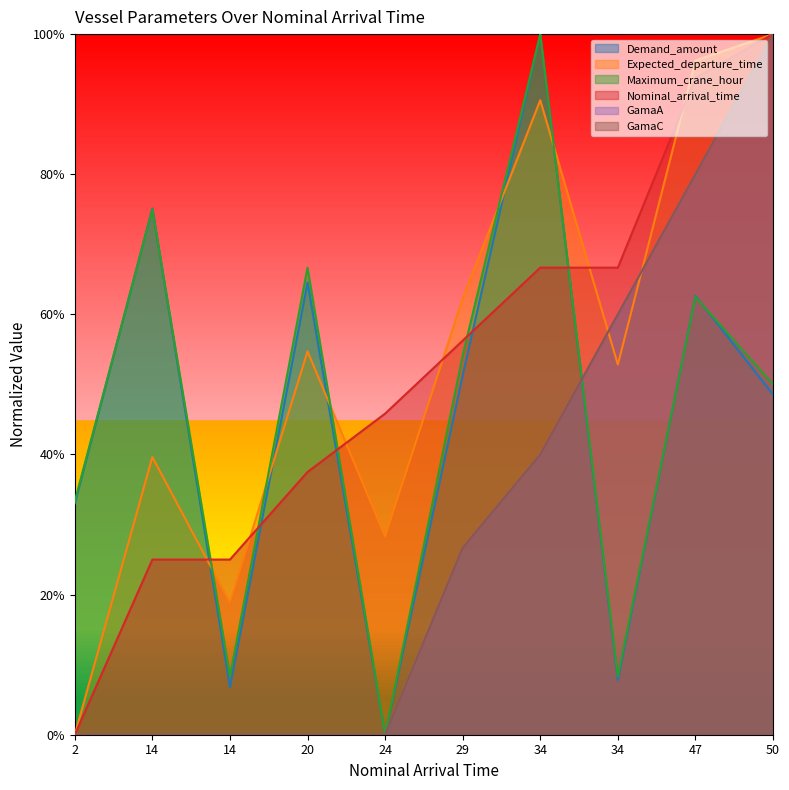

How many values in Demand_amount are above zero?

9